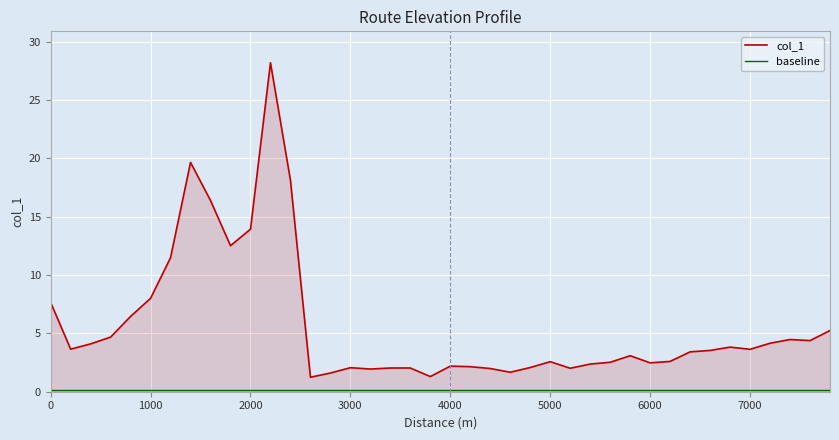

What is the greatest value displayed?

28.2